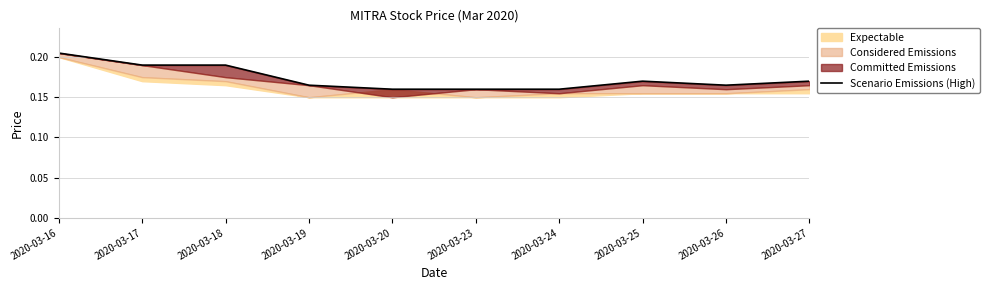

True or false: the data shows 0.2 at 2020-03-19.

False